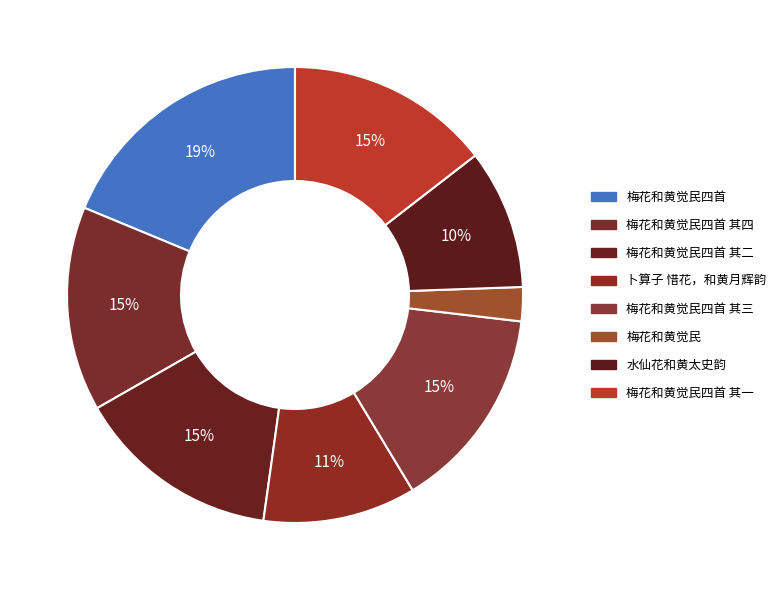

To the nearest percent, what percentage of the pie is 梅花和黄觉民四首 其二?

15%